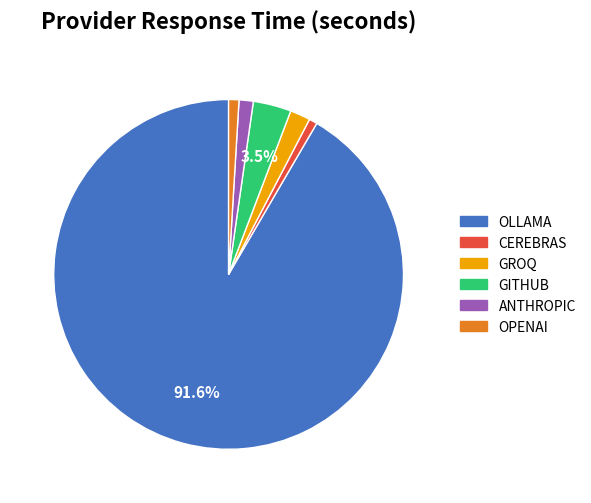

To the nearest percent, what is the average slice percentage?

17%